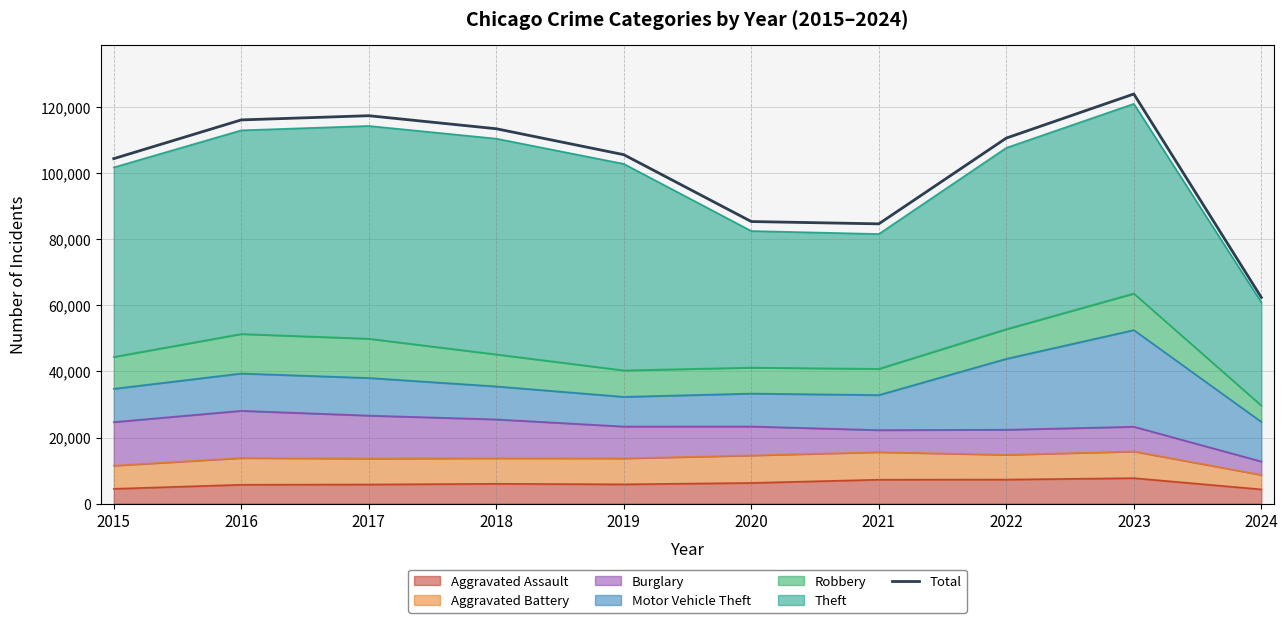

Reading left to right, extract all data points from this chart.

2015=104385	2016=116106	2017=117377	2018=113431	2019=105589	2020=85352	2021=84656	2022=110607	2023=123947	2024=62383